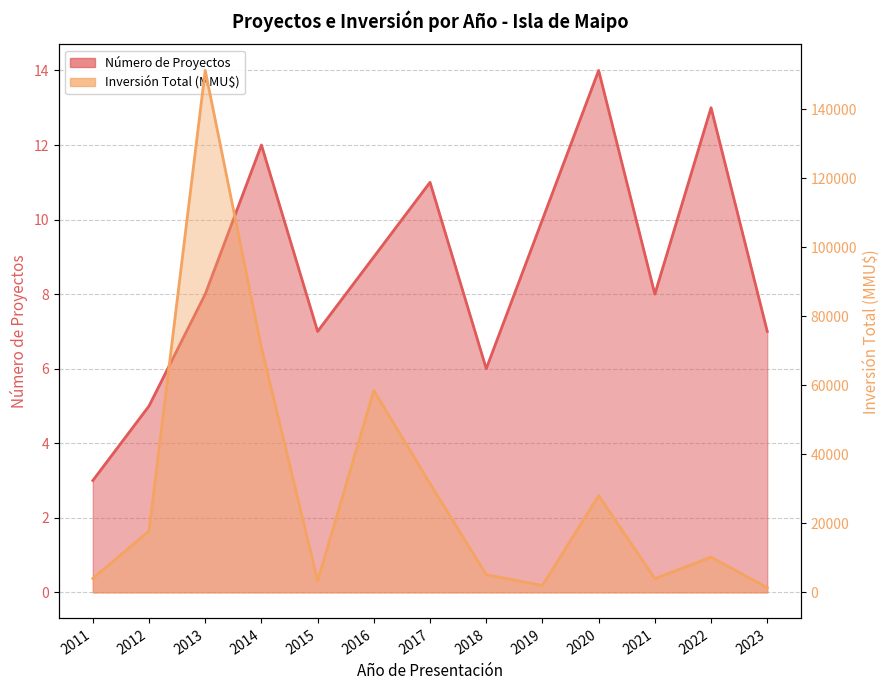

At which label does Inversión Total (MMU$) first exceed 10213?

2012